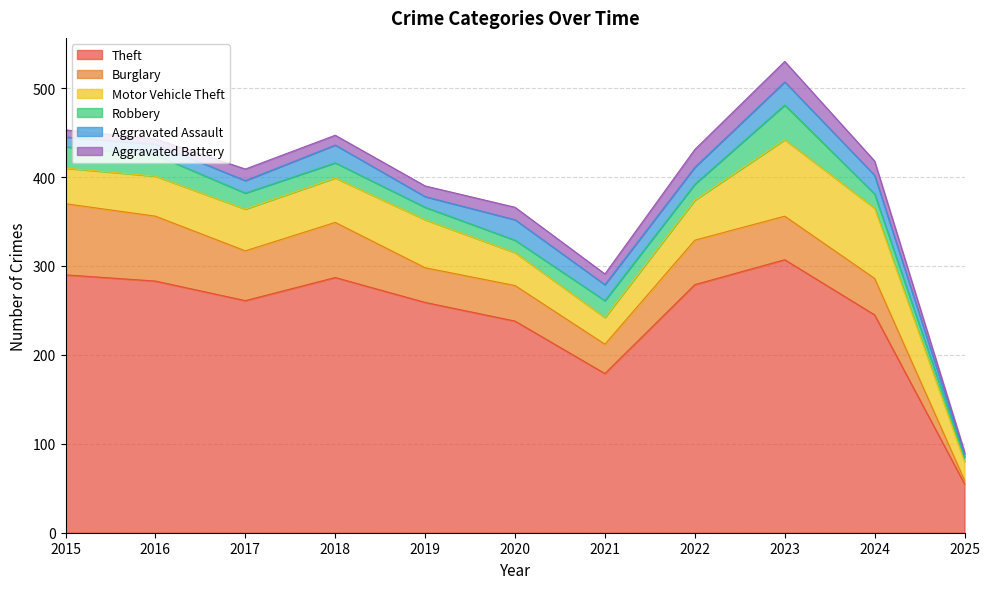

True or false: Burglary has a value of 75 at 2017.

False